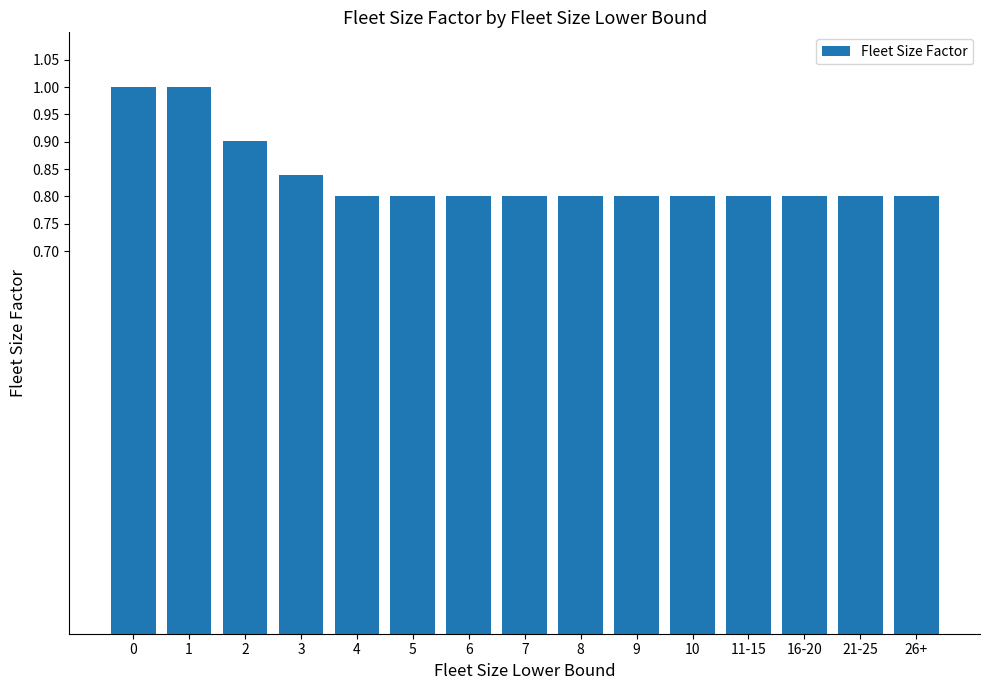

Are the bars grouped side by side (vs. stacked)?

No